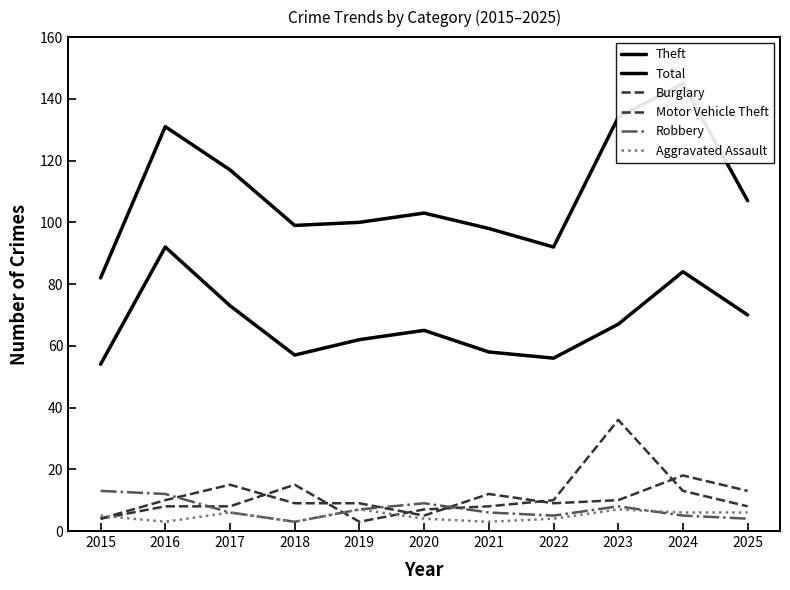

Where is Burglary nearest to the value 11?

2016